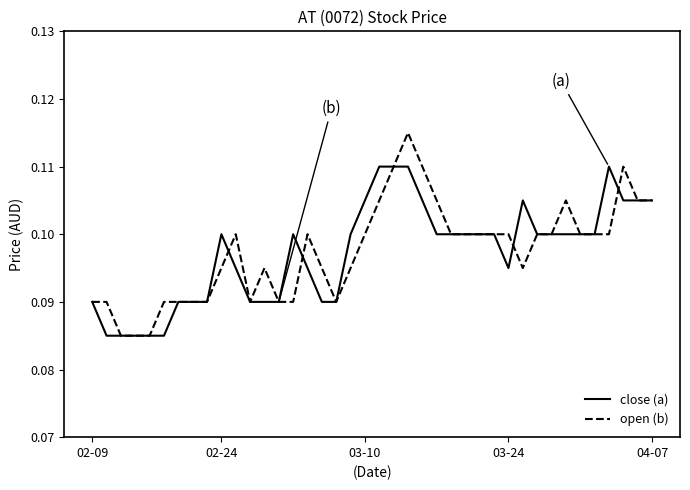

Which series has the widest spread of values?

open (b)